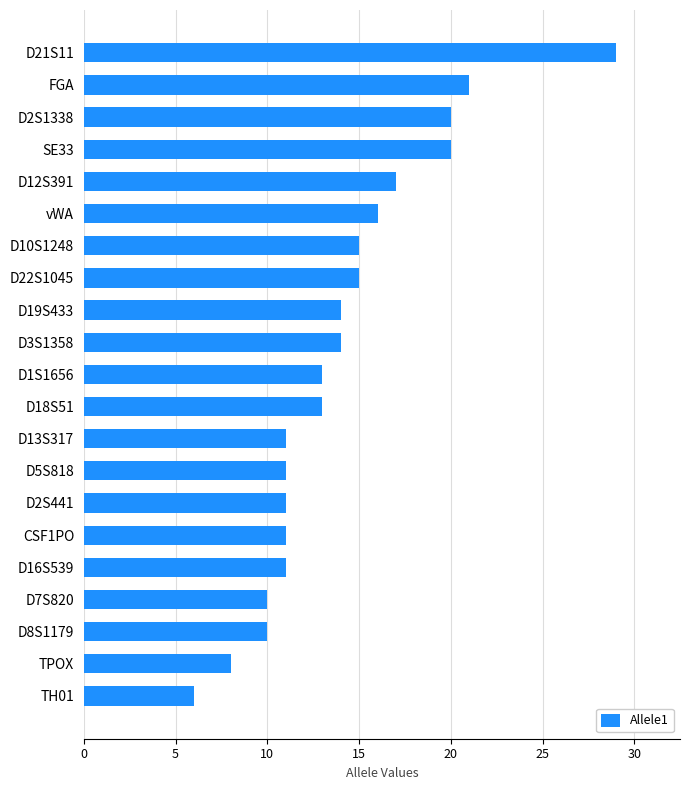

Reading bottom to top, transcribe all the data shown in this chart.

TH01=6	TPOX=8	D8S1179=10	D7S820=10	D16S539=11	CSF1PO=11	D2S441=11	D5S818=11	D13S317=11	D18S51=13	D1S1656=13	D3S1358=14	D19S433=14	D22S1045=15	D10S1248=15	vWA=16	D12S391=17	SE33=20	D2S1338=20	FGA=21	D21S11=29